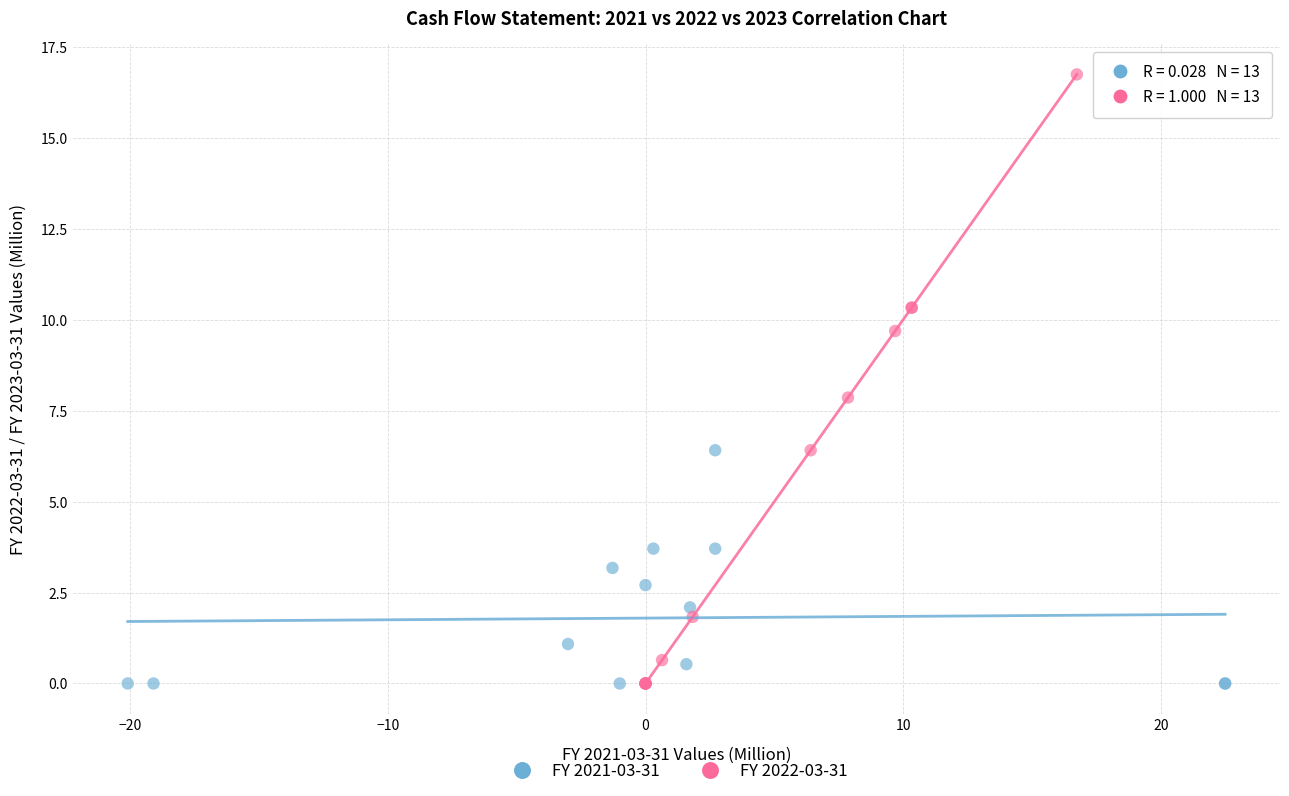

Which series contains the highest Y value?

FY 2022-03-31